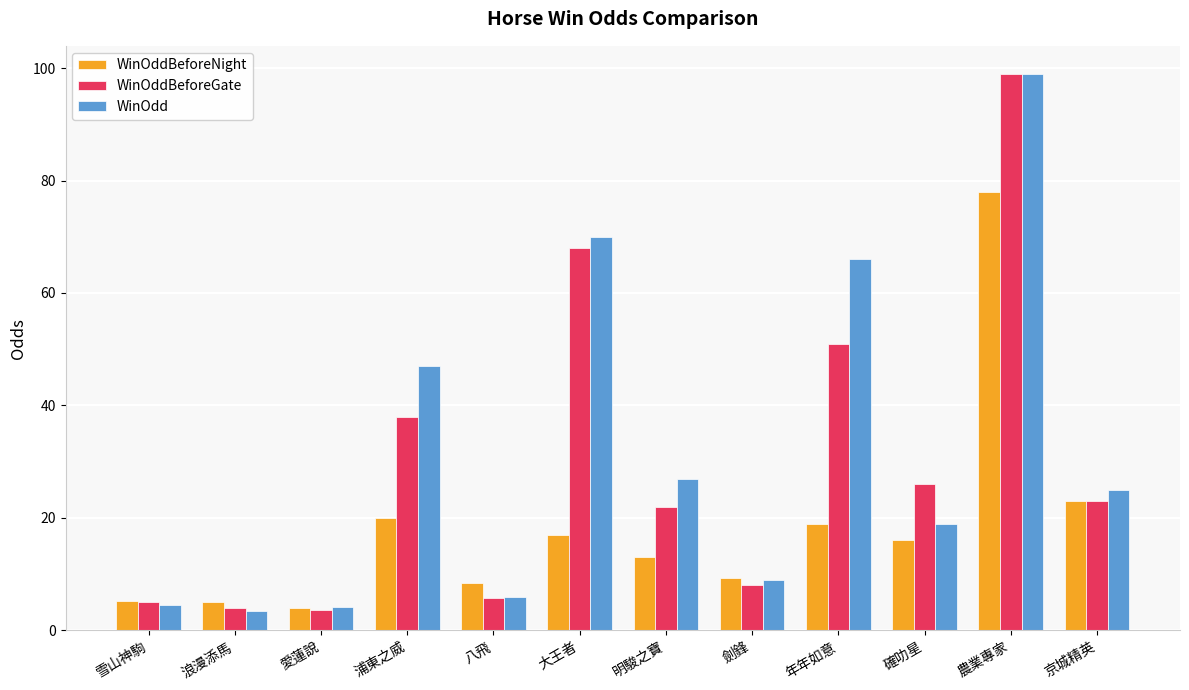

Is it true that WinOddBeforeGate equals 26.0 at 確叻星?

True